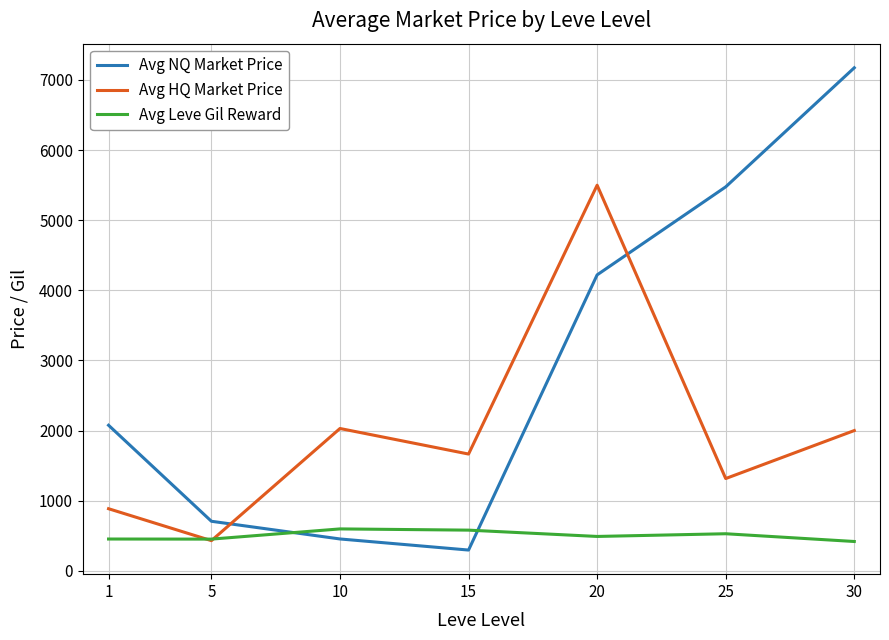

How many intersections are there between Avg HQ Market Price and Avg Leve Gil Reward?

2